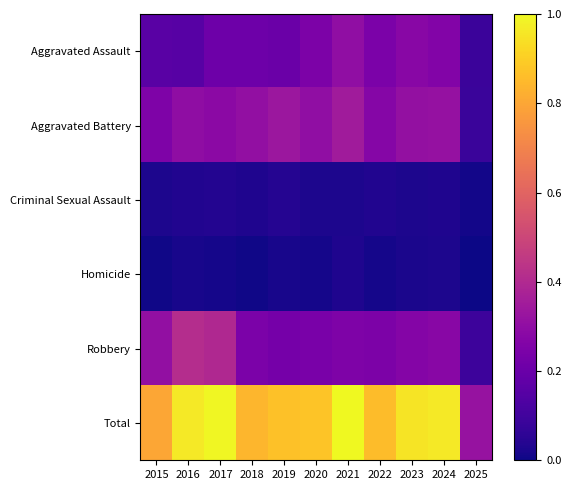

Which category has the lowest value across all series?

2025